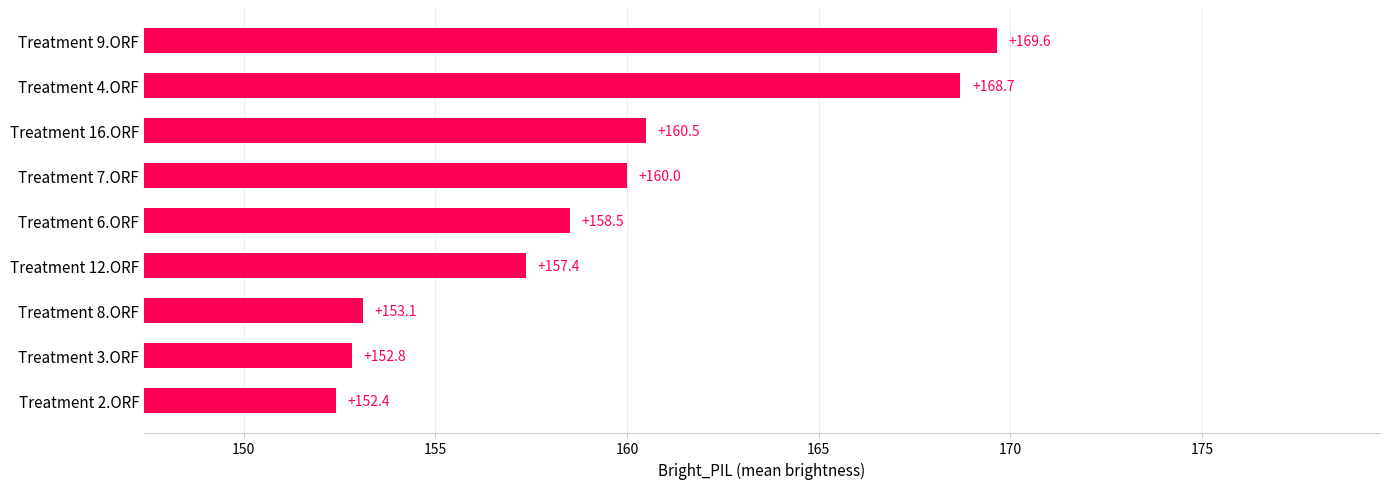

Approximately how many times larger is the value at Treatment 2.ORF compared to Treatment 8.ORF?

1.0